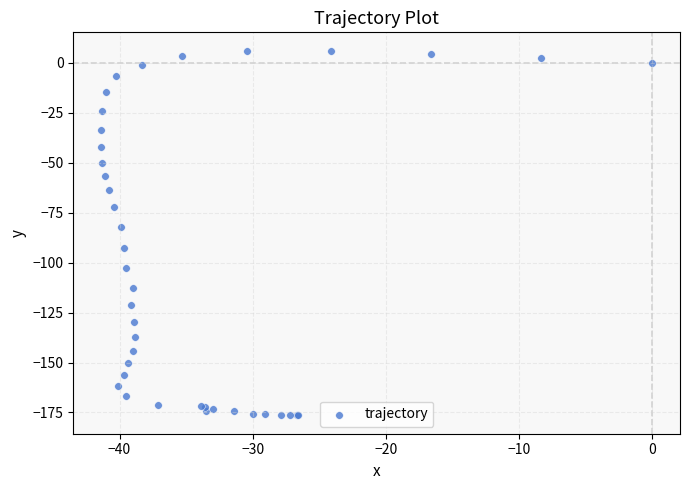

What Y value in the scatter plot is closest to -85?

-82.3